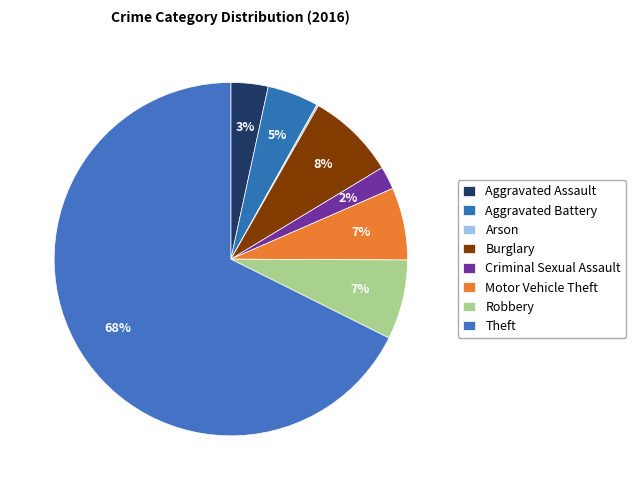

The Arson slice represents 0% of the pie. True or false?

True